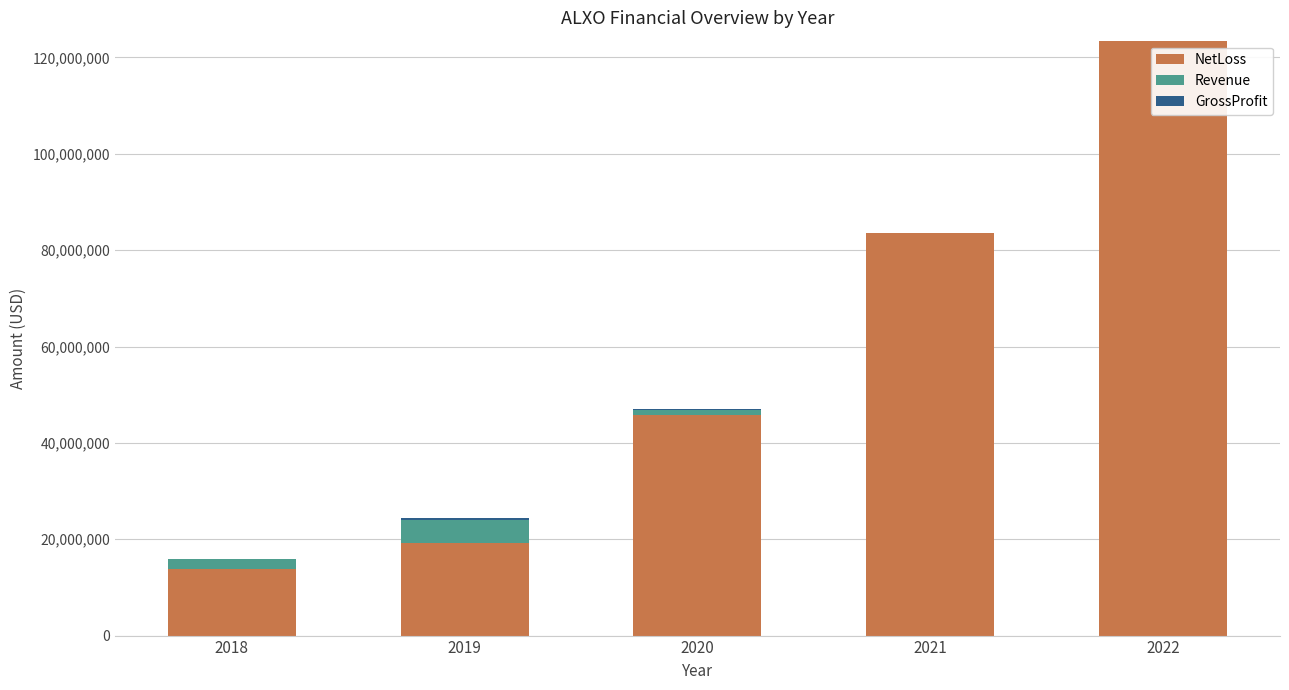

How many distinct data groups are displayed?

3